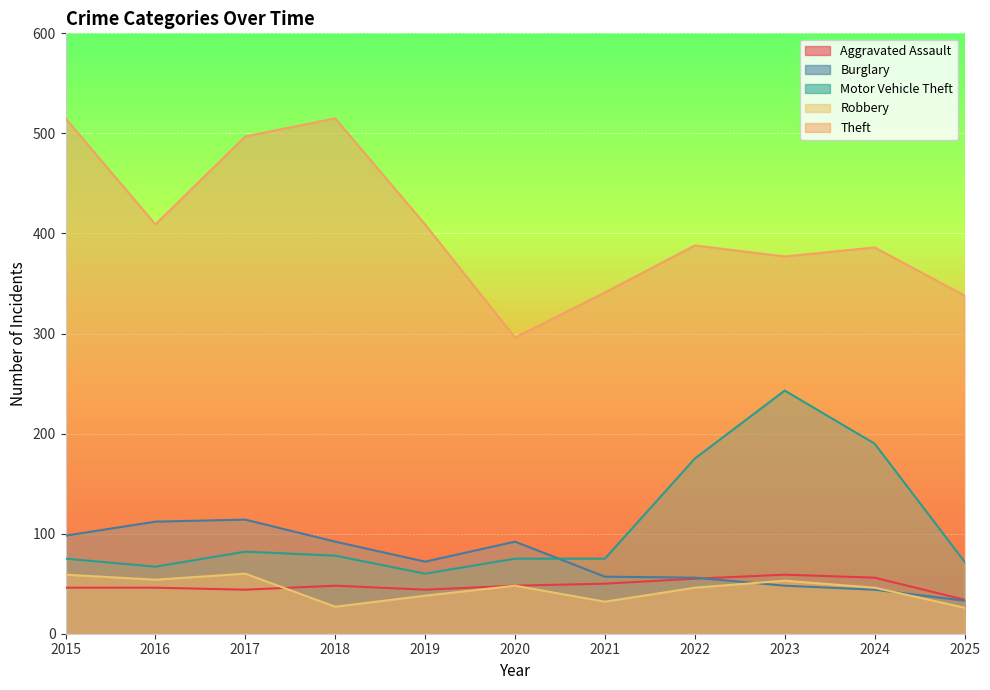

Reading left to right, extract all data points from this chart.

Aggravated Assault: 2015=46	2016=46	2017=44	2018=48	2019=44	2020=48	2021=50	2022=55	2023=59	2024=56	2025=34
Burglary: 2015=98	2016=112	2017=114	2018=92	2019=72	2020=92	2021=57	2022=56	2023=48	2024=44	2025=33
Motor Vehicle Theft: 2015=75	2016=67	2017=82	2018=78	2019=60	2020=75	2021=75	2022=175	2023=243	2024=190	2025=72
Robbery: 2015=59	2016=54	2017=60	2018=27	2019=38	2020=48	2021=32	2022=46	2023=53	2024=46	2025=26
Theft: 2015=515	2016=409	2017=497	2018=515	2019=409	2020=296	2021=341	2022=388	2023=377	2024=386	2025=338